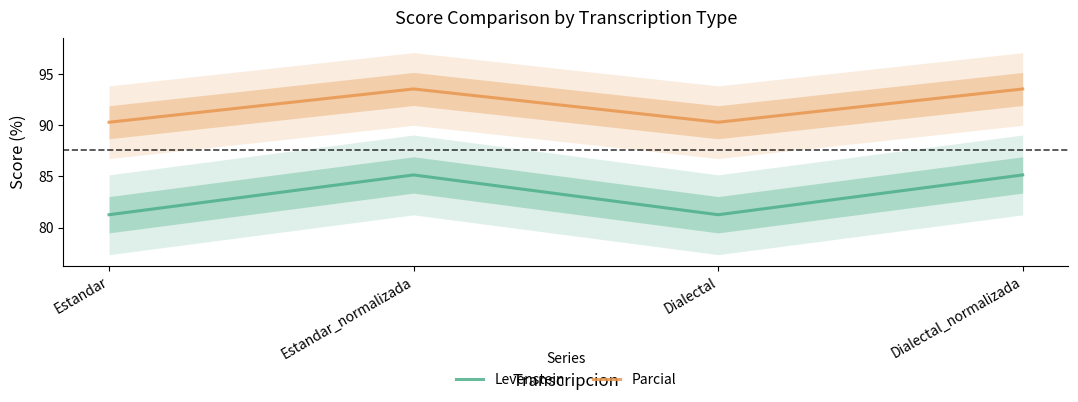

What is the label of the 2nd point from the left?

Estandar_normalizada